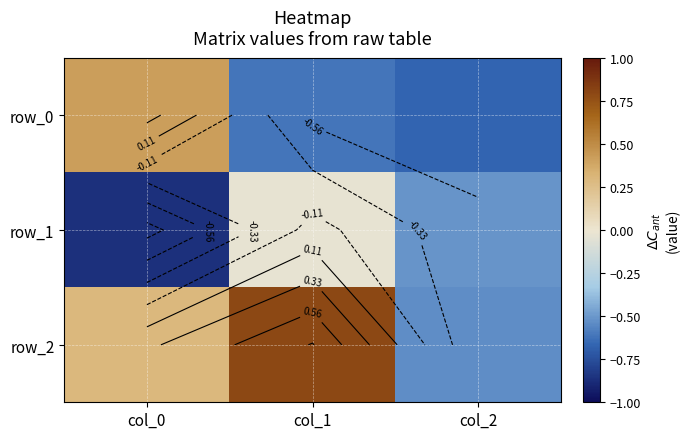

What is the average value of the row_2 series?

0.2